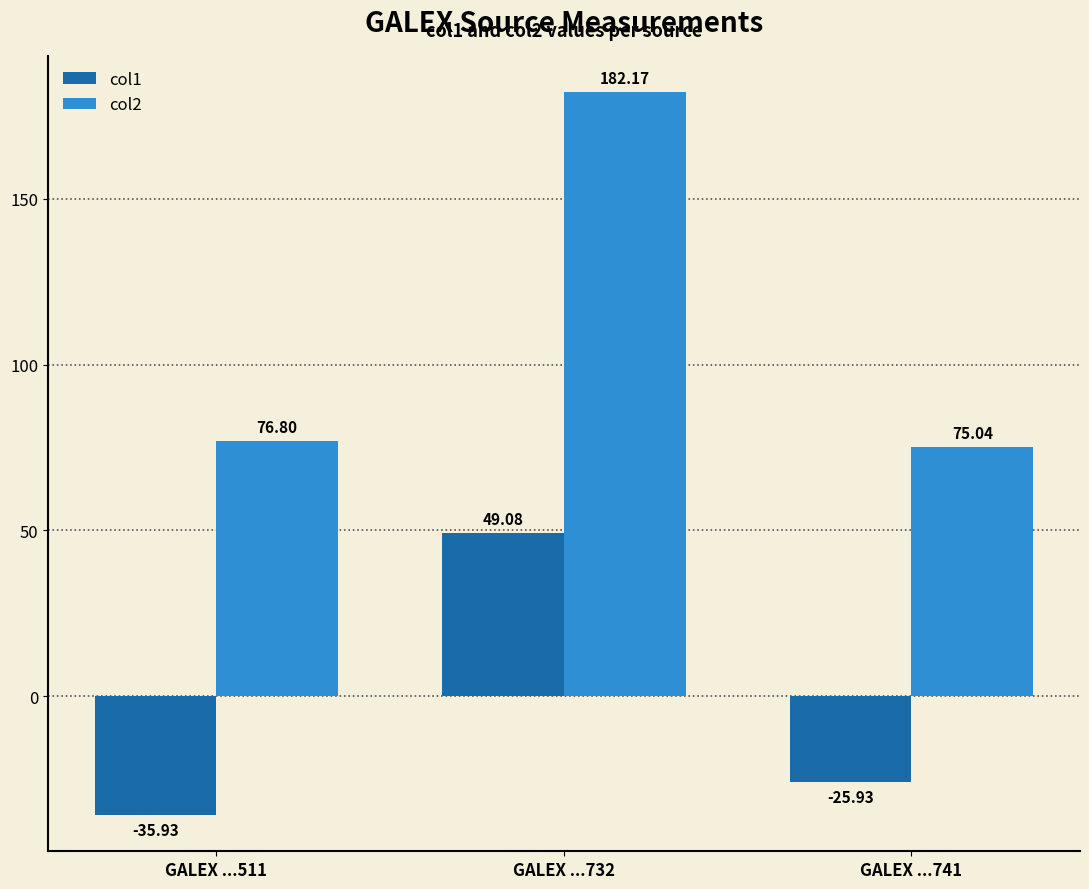

Which series has the widest spread of values?

col2